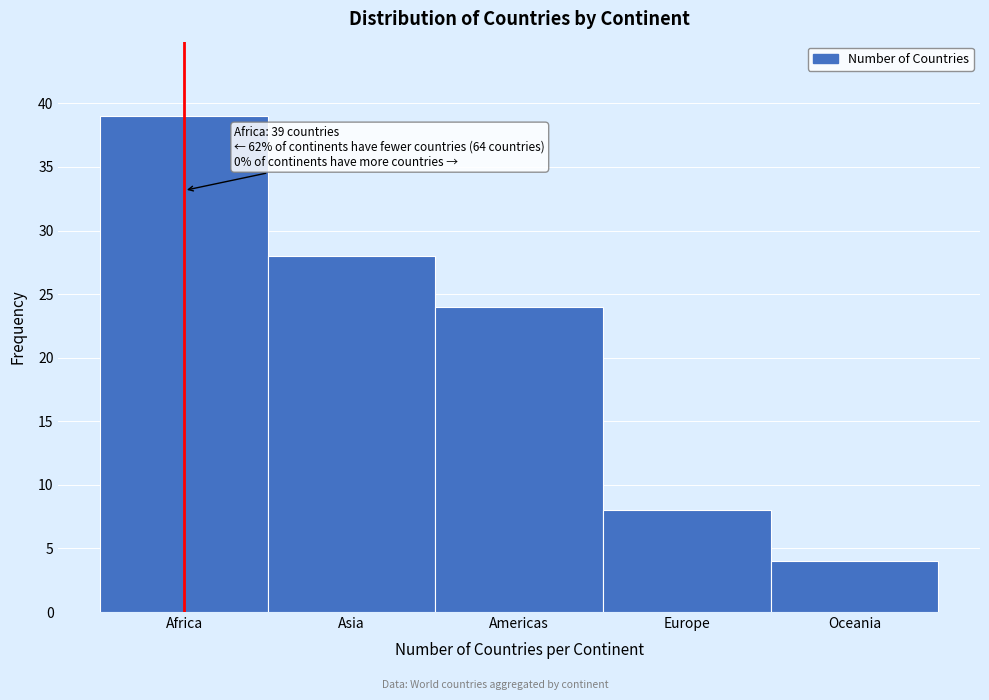

Reading left to right, list all the values displayed in this chart.

39	28	24	8	4